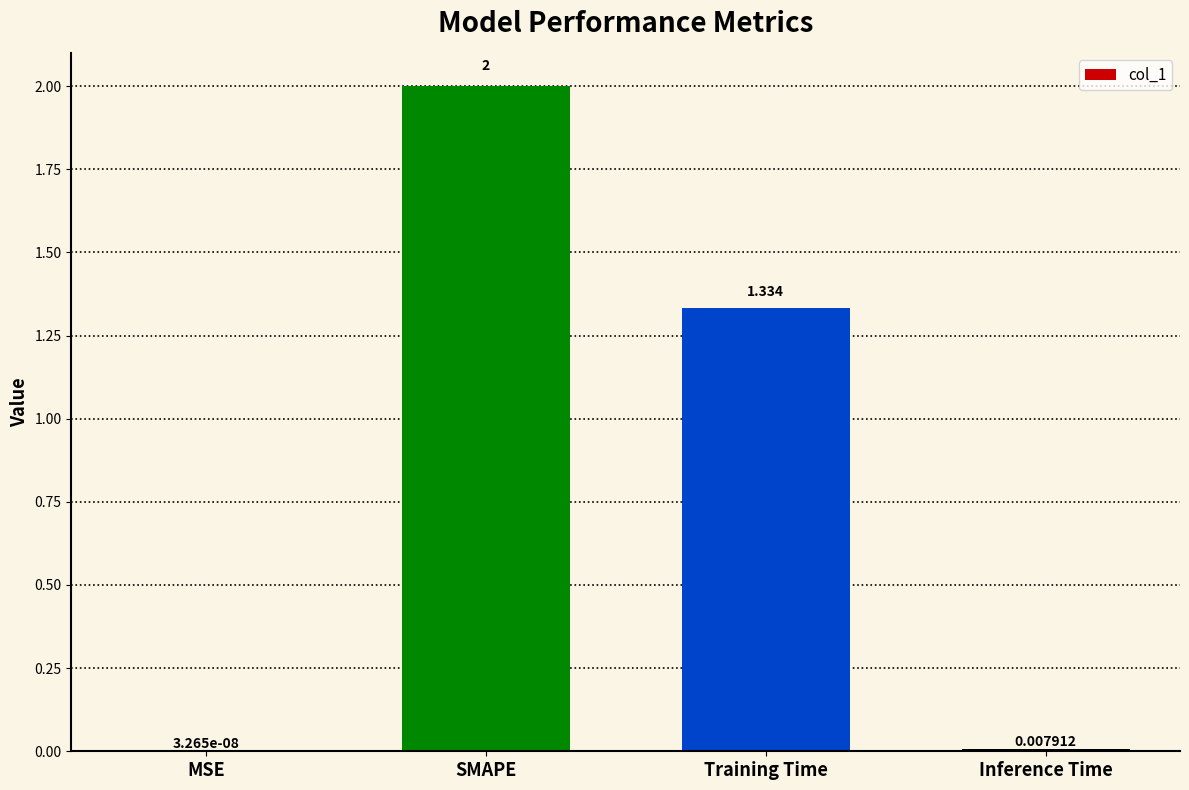

Are the bars grouped side by side (vs. stacked)?

No